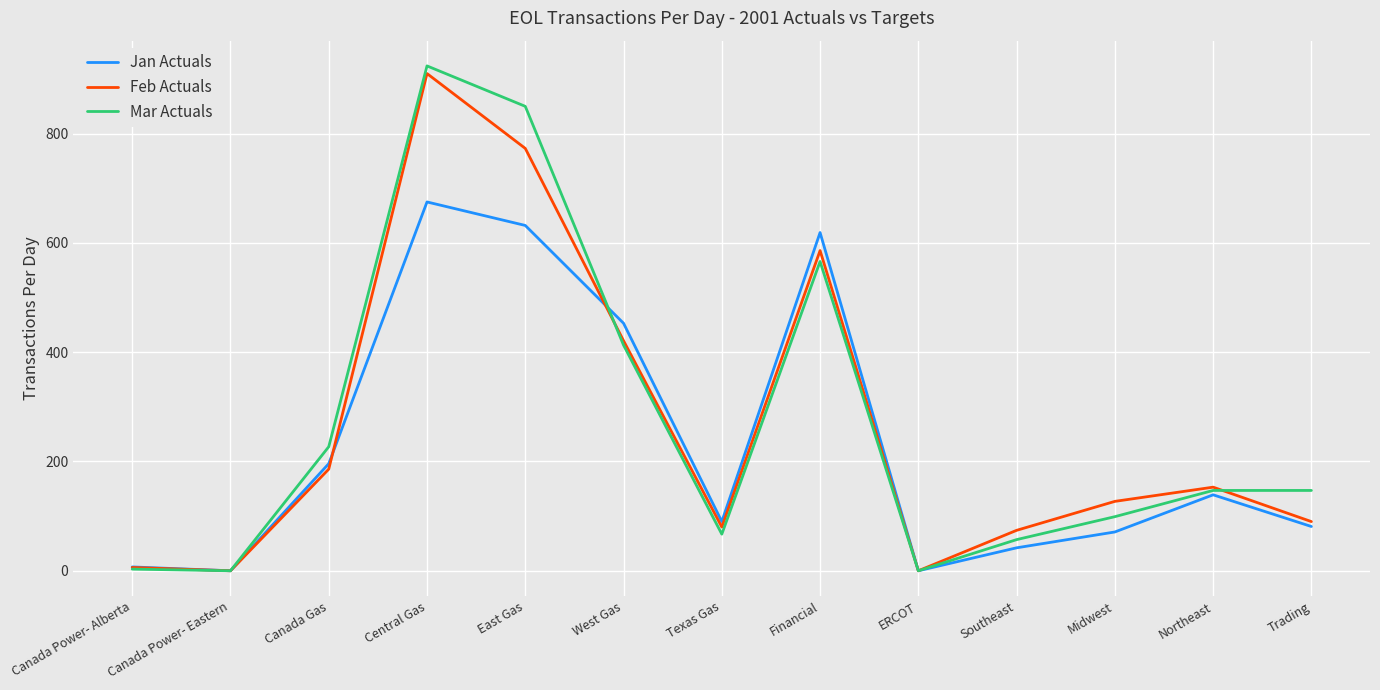

Rank the series by their maximum value, from highest to lowest.

Mar Actuals, Feb Actuals, Jan Actuals